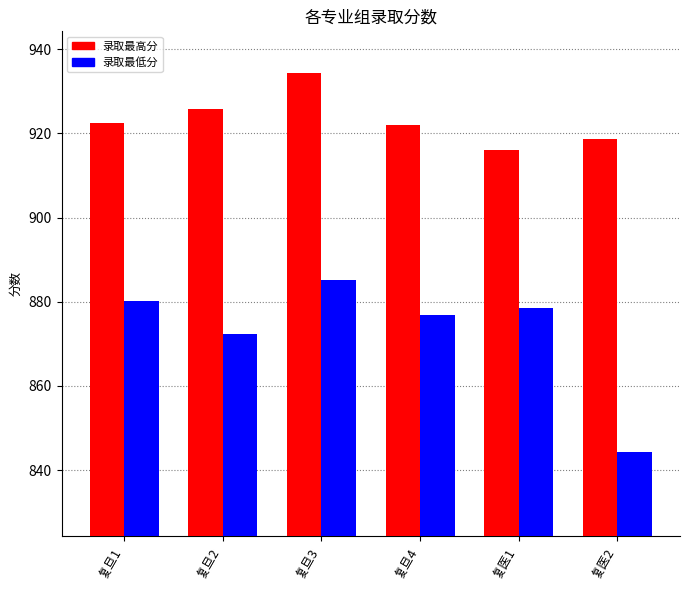

What is the sum of all 录取最低分 values?

5237.2